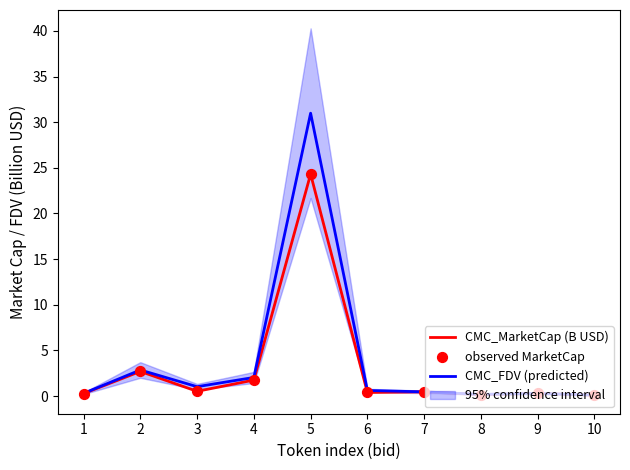

Which series reaches the minimum Y coordinate?

CMC_MarketCap (B USD)